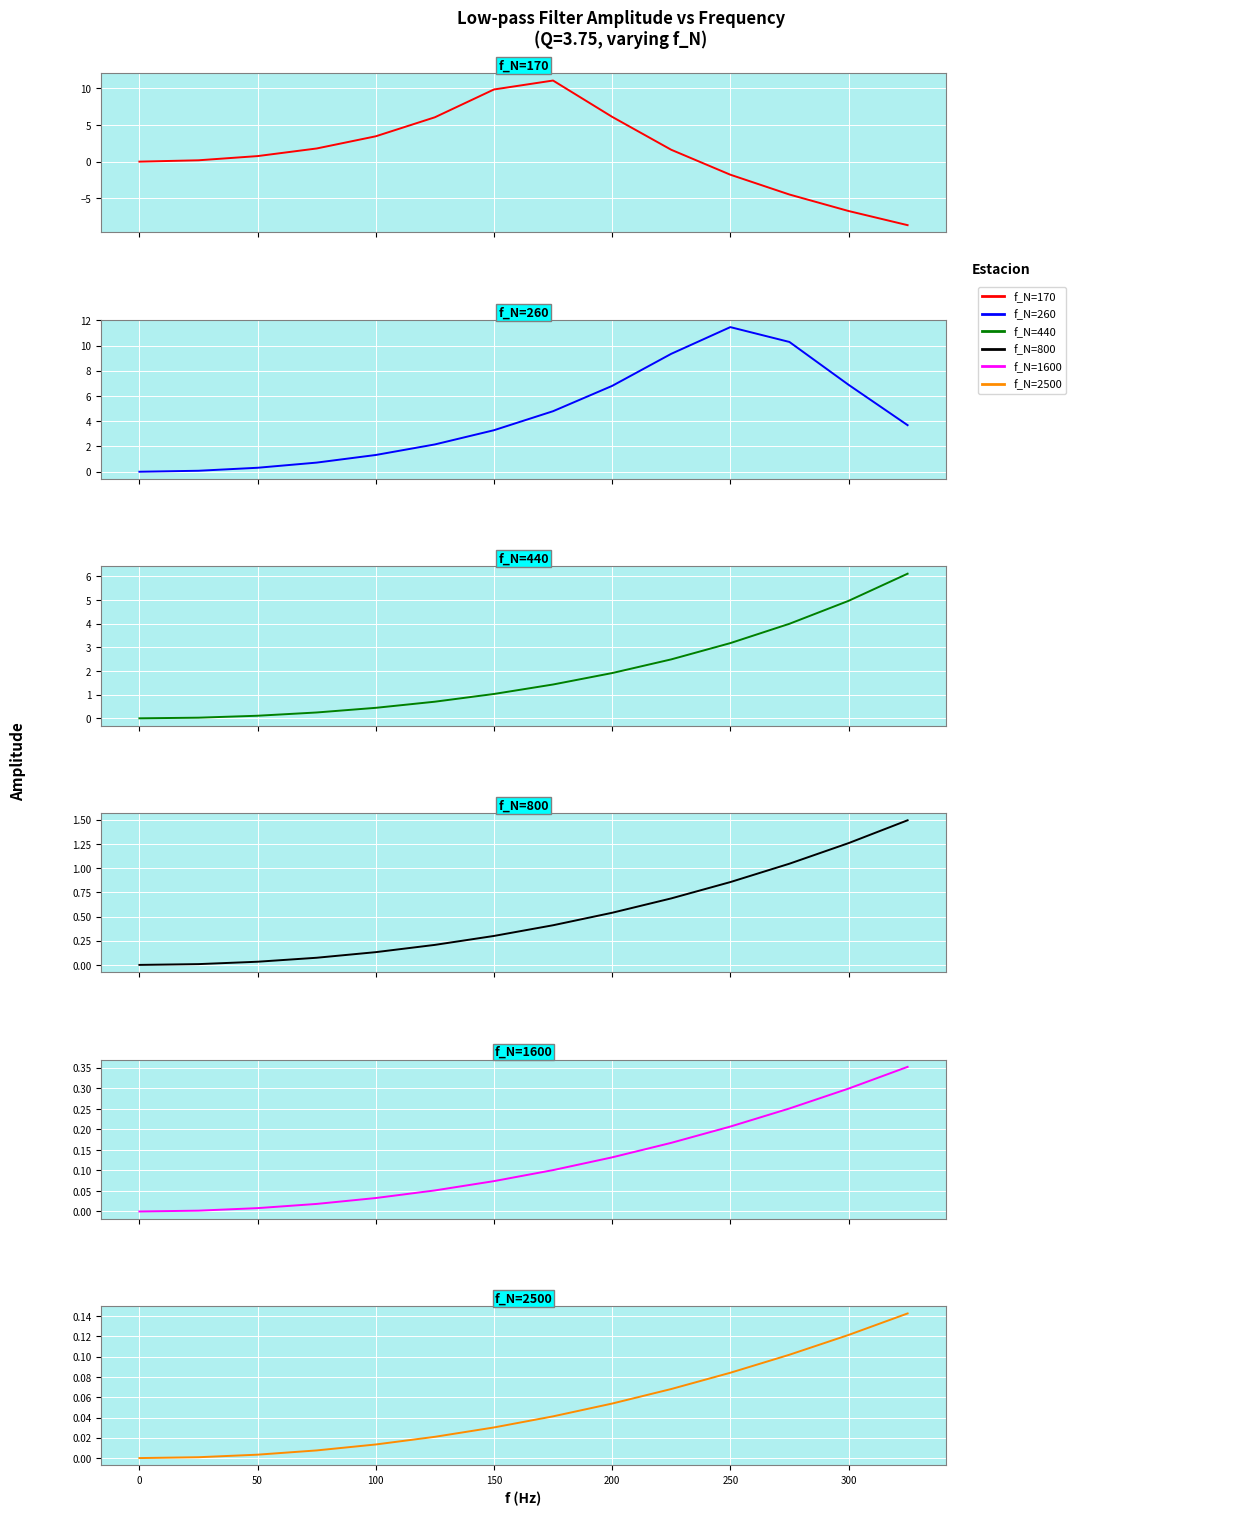

What is the minimum value shown in the chart?

-8.6